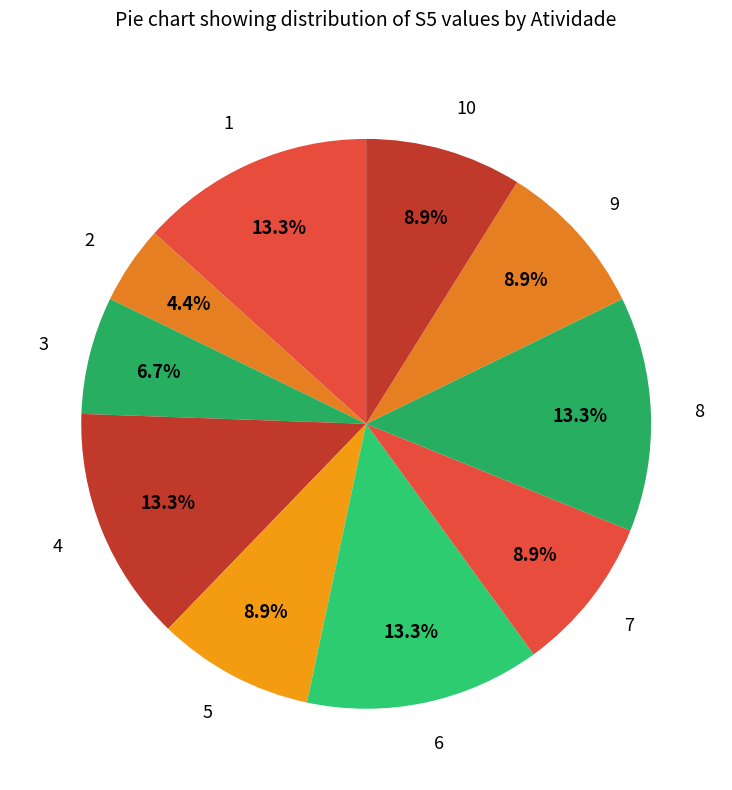

Approximately how many times larger is the value at 5 compared to 4?

0.7